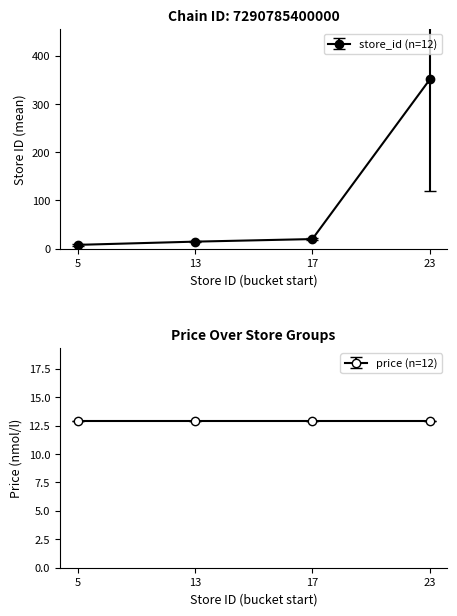

What is the change in value from 13 to 23?

+336.0